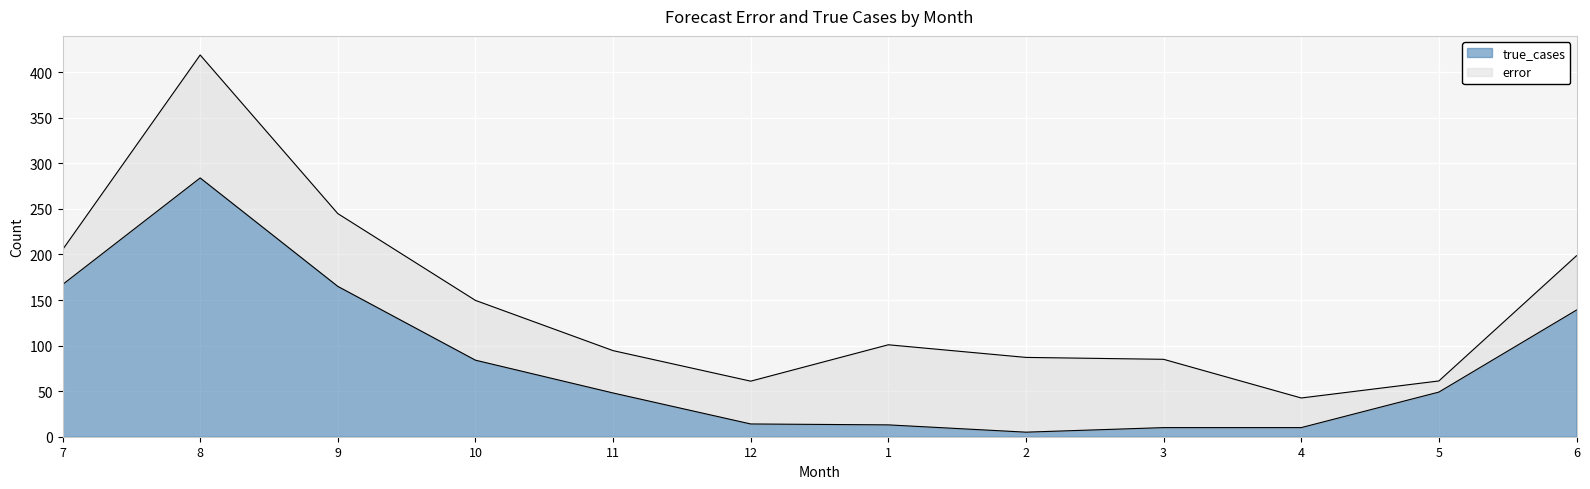

What is the greatest value displayed?

284